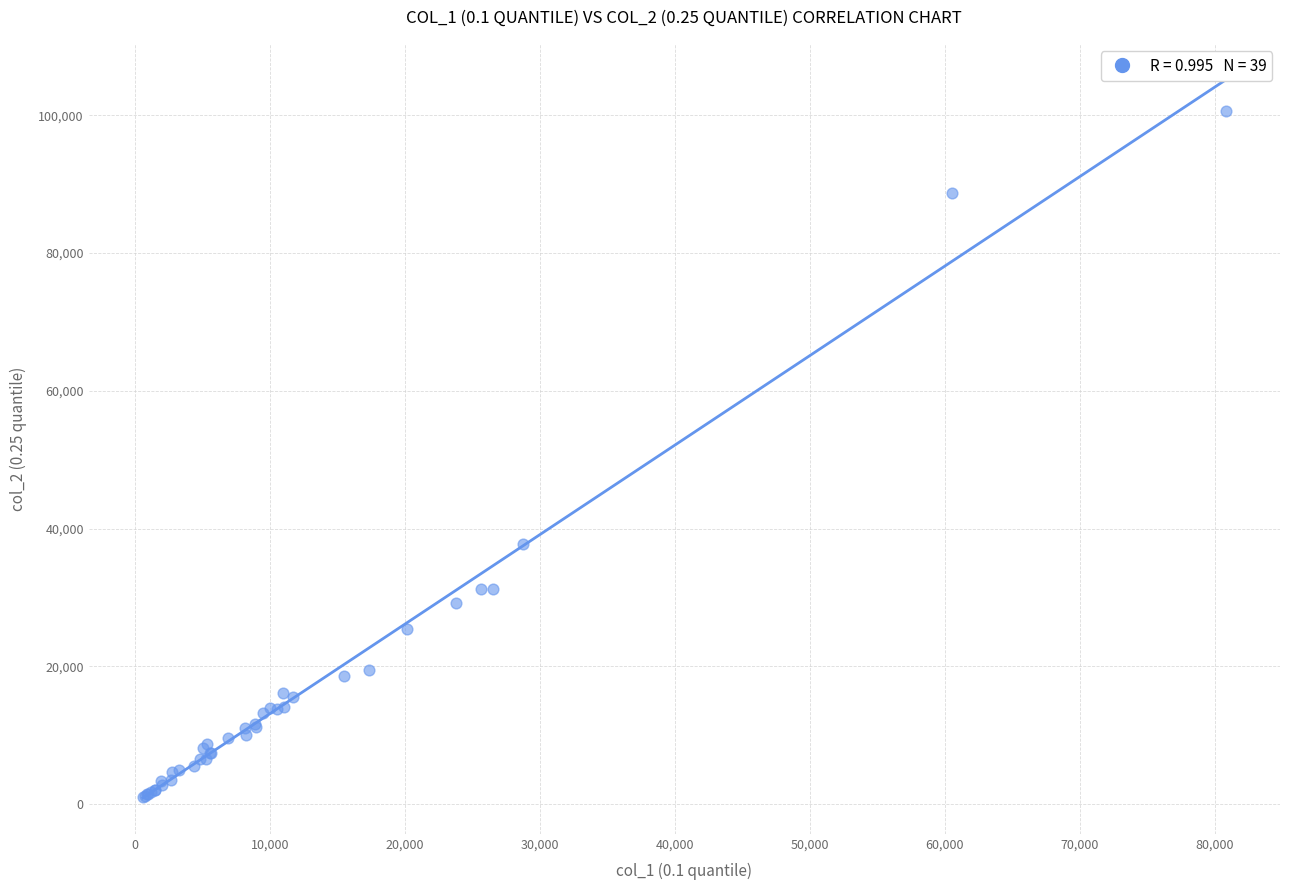

What Y value in the scatter plot is closest to 50838?

37727.0